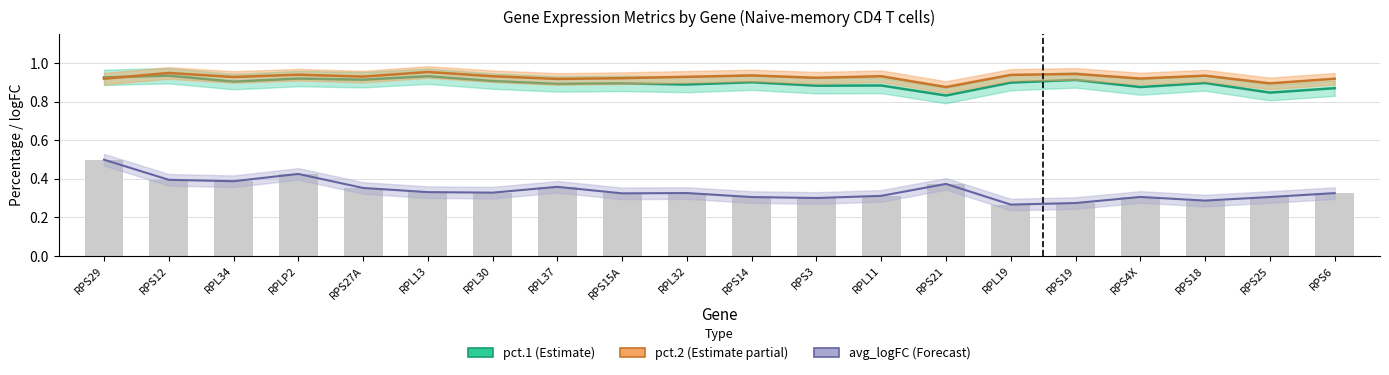

Reading left to right, list all the values displayed in this chart.

pct.1: RPS29=0.9	RPS12=0.9	RPL34=0.9	RPLP2=0.9	RPS27A=0.9	RPL13=0.9	RPL30=0.9	RPL37=0.9	RPS15A=0.9	RPL32=0.9	RPS14=0.9	RPS3=0.9	RPL11=0.9	RPS21=0.8	RPL19=0.9	RPS19=0.9	RPS4X=0.9	RPS18=0.9	RPS25=0.8	RPS6=0.9
pct.2: RPS29=0.9	RPS12=0.9	RPL34=0.9	RPLP2=0.9	RPS27A=0.9	RPL13=1.0	RPL30=0.9	RPL37=0.9	RPS15A=0.9	RPL32=0.9	RPS14=0.9	RPS3=0.9	RPL11=0.9	RPS21=0.9	RPL19=0.9	RPS19=0.9	RPS4X=0.9	RPS18=0.9	RPS25=0.9	RPS6=0.9
avg_logFC: RPS29=0.5	RPS12=0.4	RPL34=0.4	RPLP2=0.4	RPS27A=0.4	RPL13=0.3	RPL30=0.3	RPL37=0.4	RPS15A=0.3	RPL32=0.3	RPS14=0.3	RPS3=0.3	RPL11=0.3	RPS21=0.4	RPL19=0.3	RPS19=0.3	RPS4X=0.3	RPS18=0.3	RPS25=0.3	RPS6=0.3